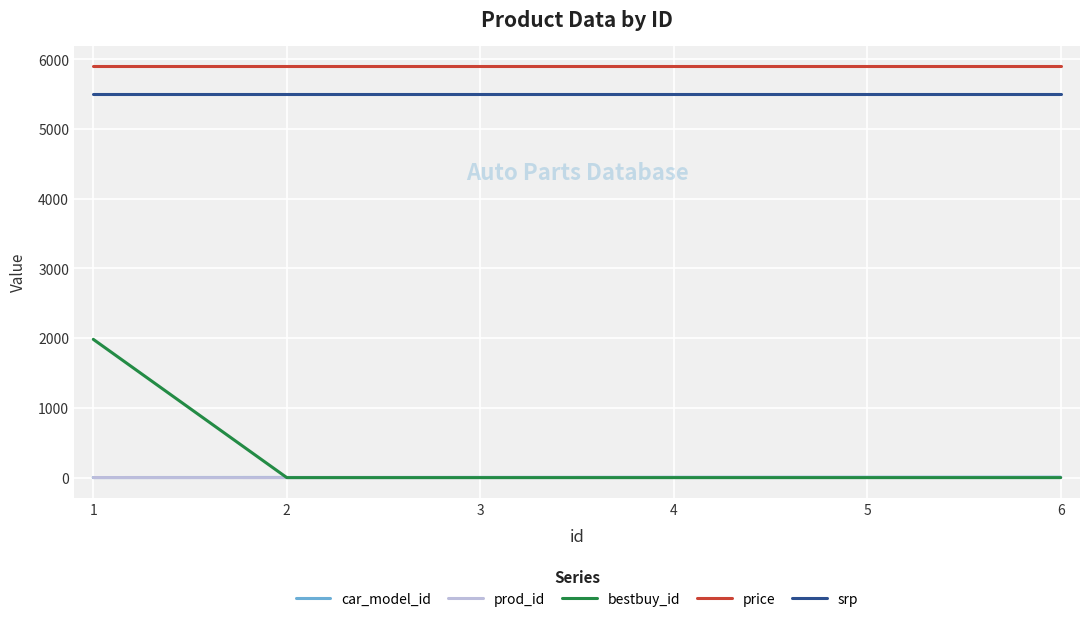

Which series has the widest spread of values?

bestbuy_id